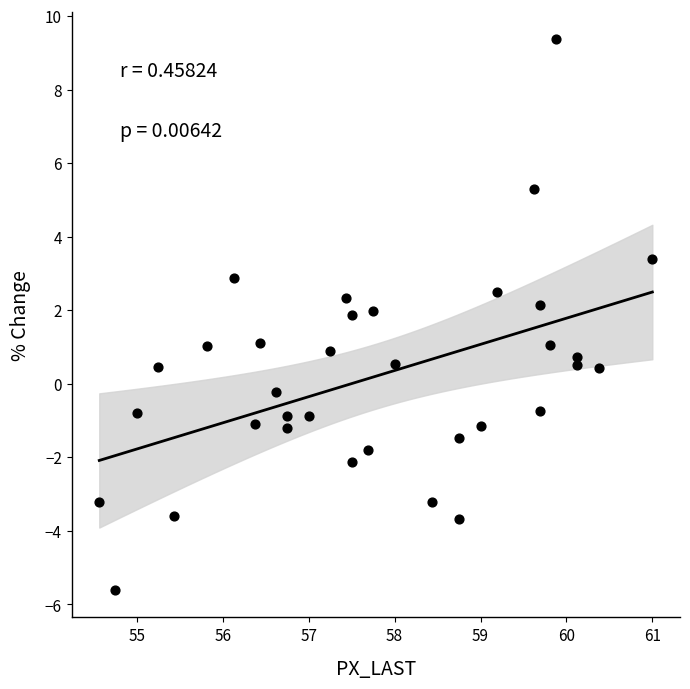

What is the range of X values (max minus min)?

6.4